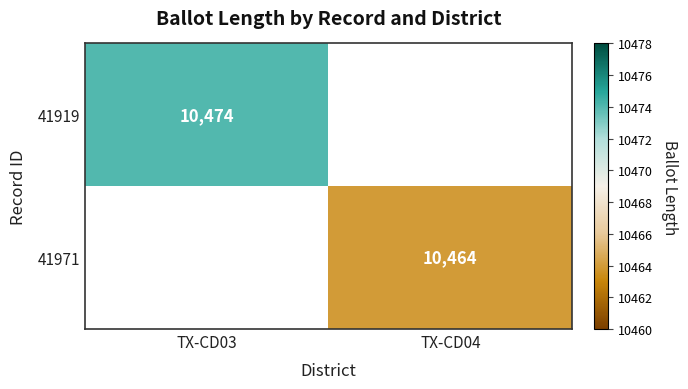

True or false: 41971 has a value of 10464 at TX-CD04.

True